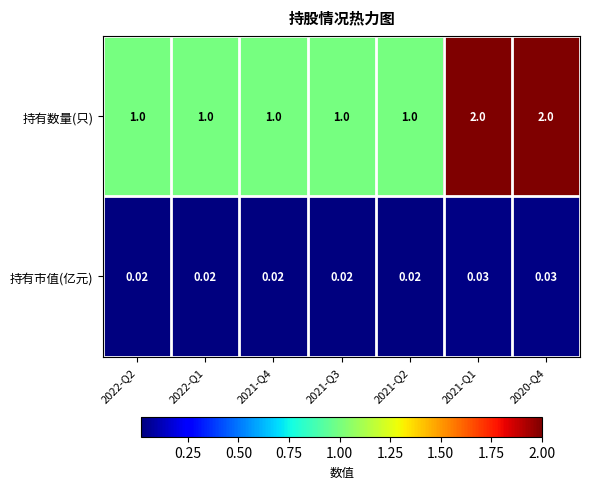

How many data points does each series have?

7